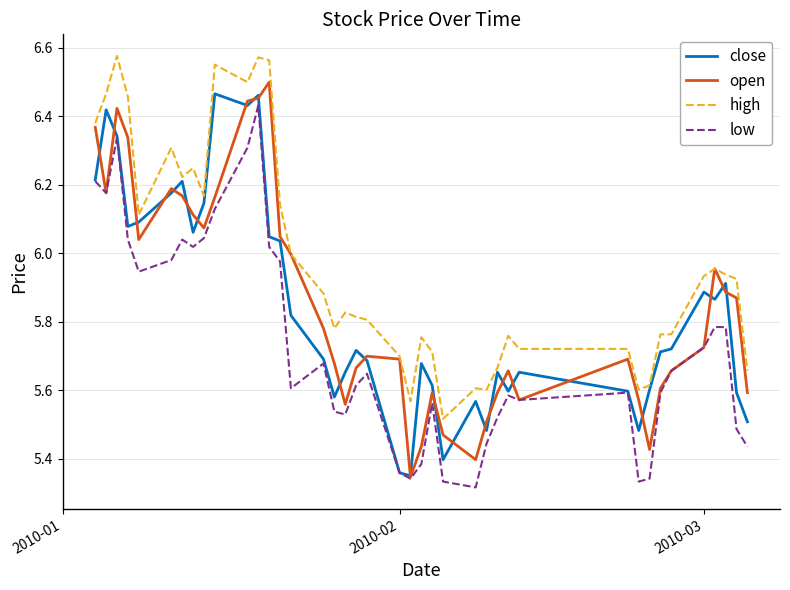

True or false: low and high intersect in this chart.

False